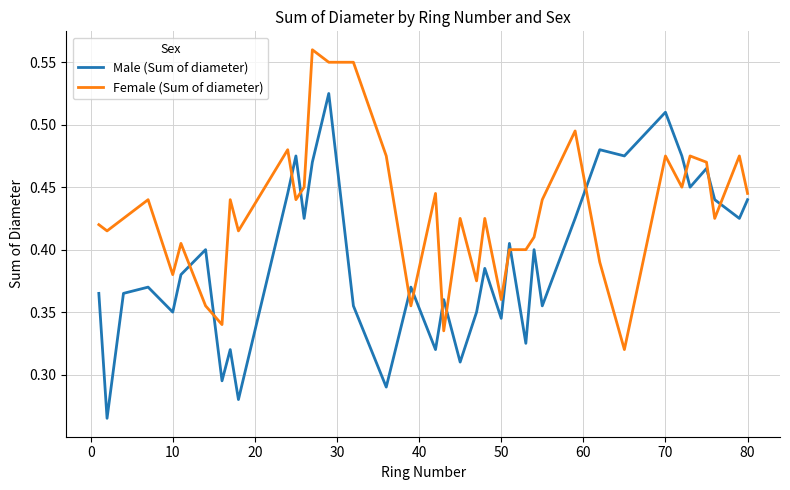

What are all the series names shown in the legend?

Male (Sum of diameter), Female (Sum of diameter)